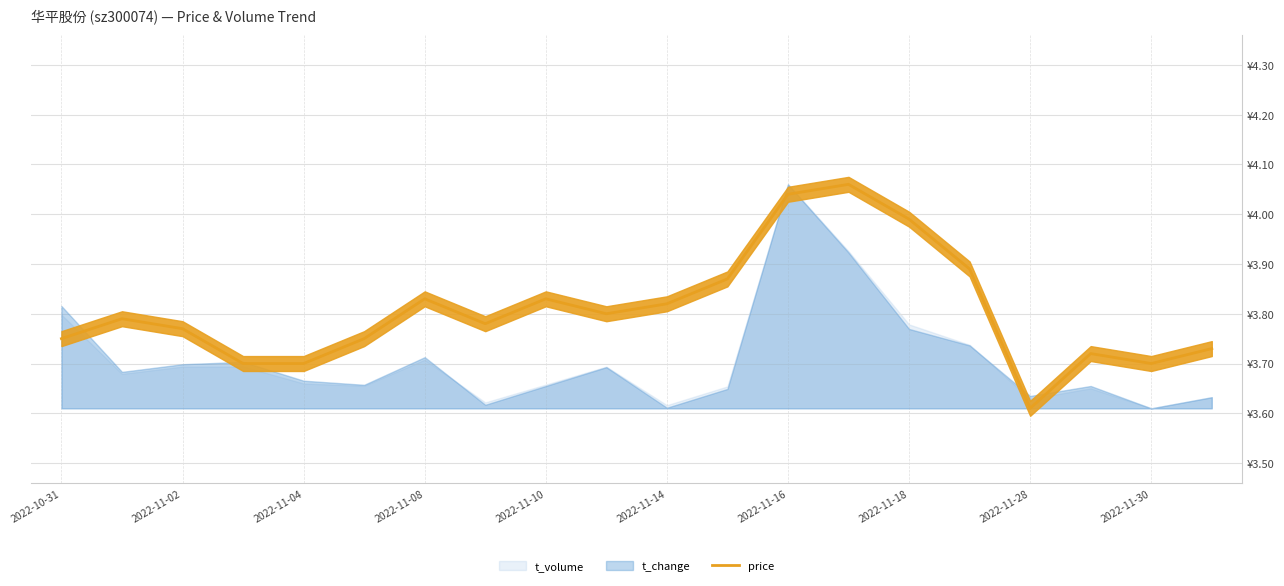

The chart shows a value of 5.9 at 2022-11-10. True or false?

False